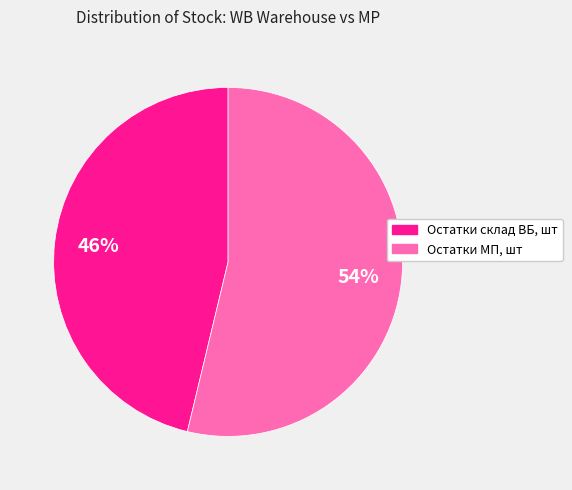

Between Остатки склад ВБ, шт and Остатки МП, шт, which is larger?

Остатки МП, шт